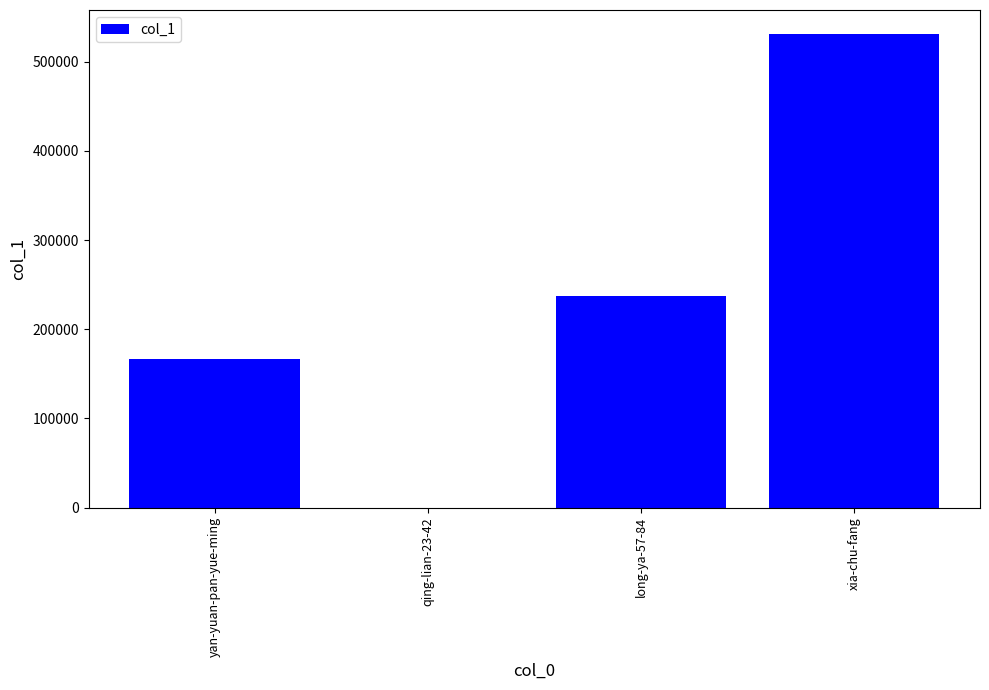

What is the maximum value shown in the chart?

531352